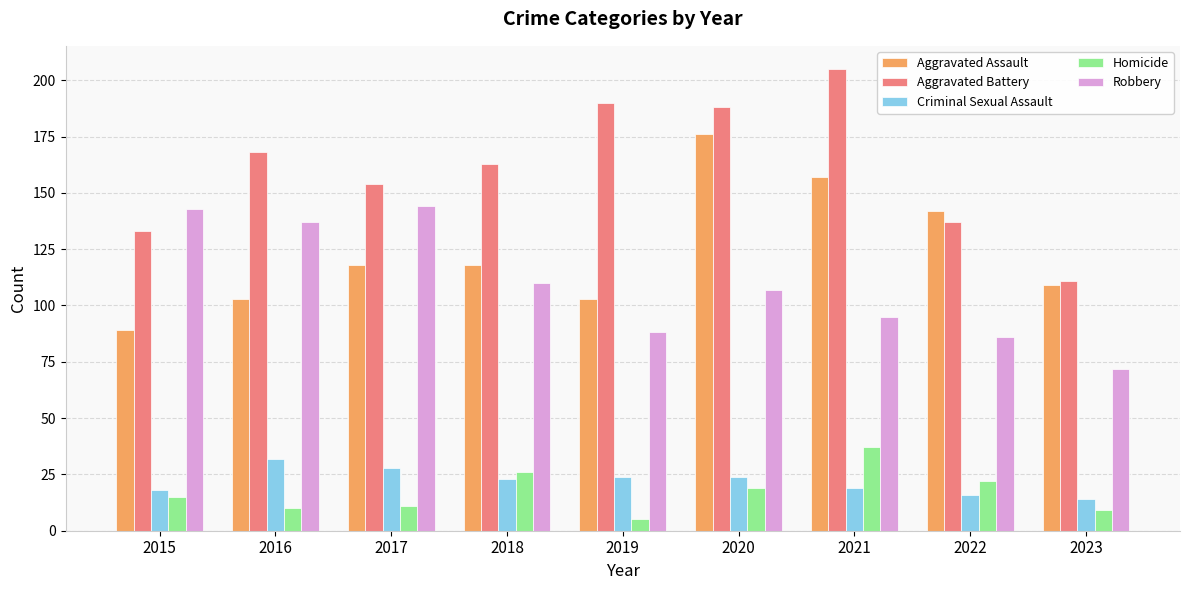

Which category has the lowest value in the Aggravated Battery series?

2023